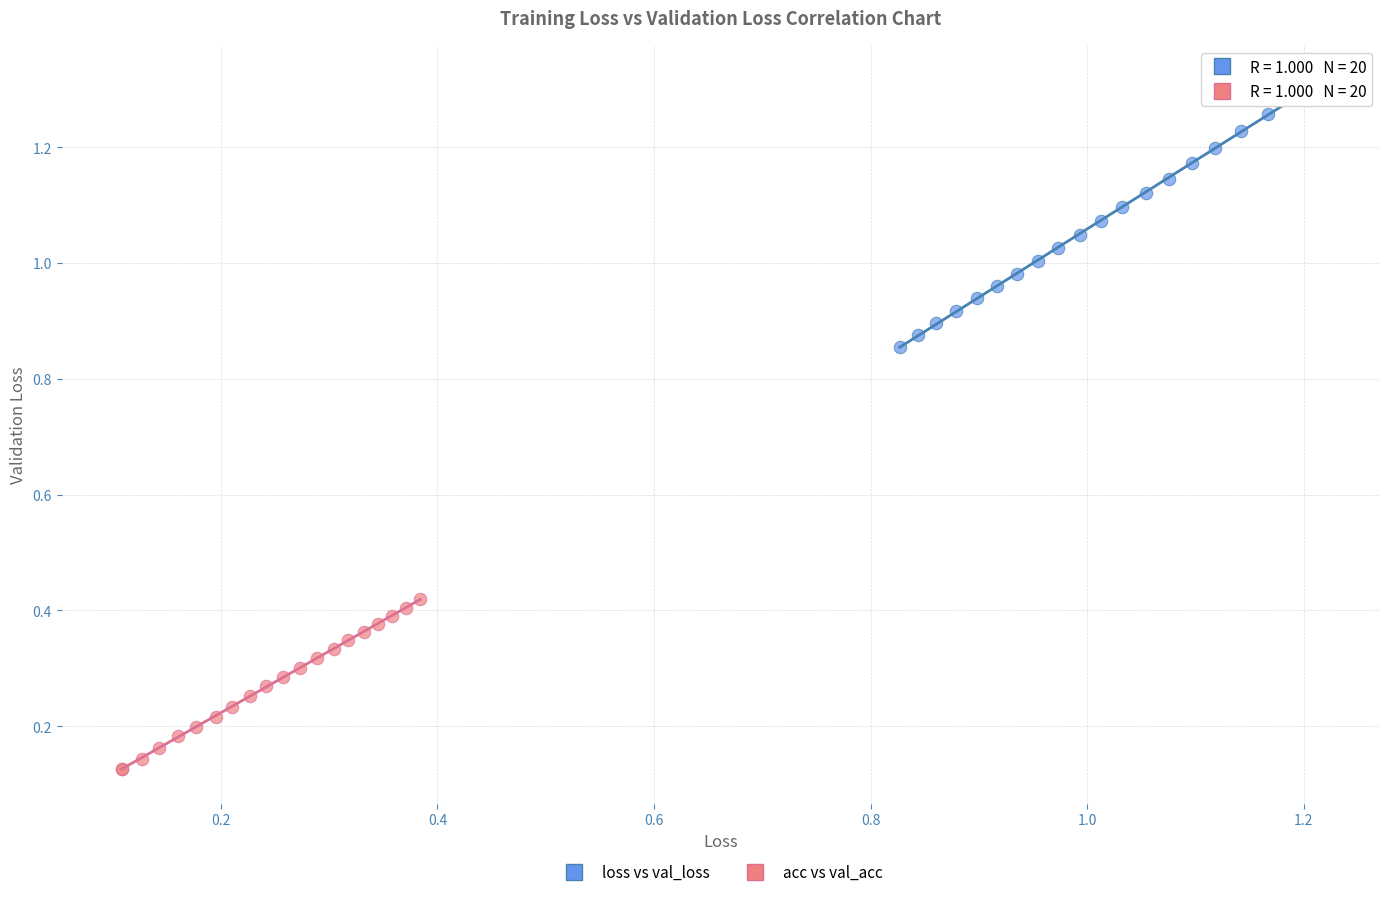

Which series reaches the minimum Y coordinate?

acc vs val_acc